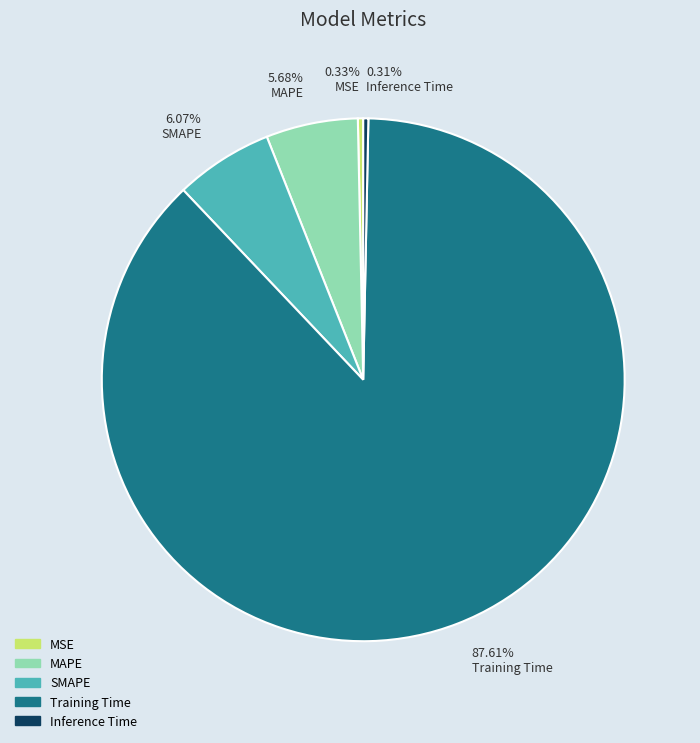

Which has a higher value, 6.07% SMAPE or 0.33% MSE?

6.07% SMAPE